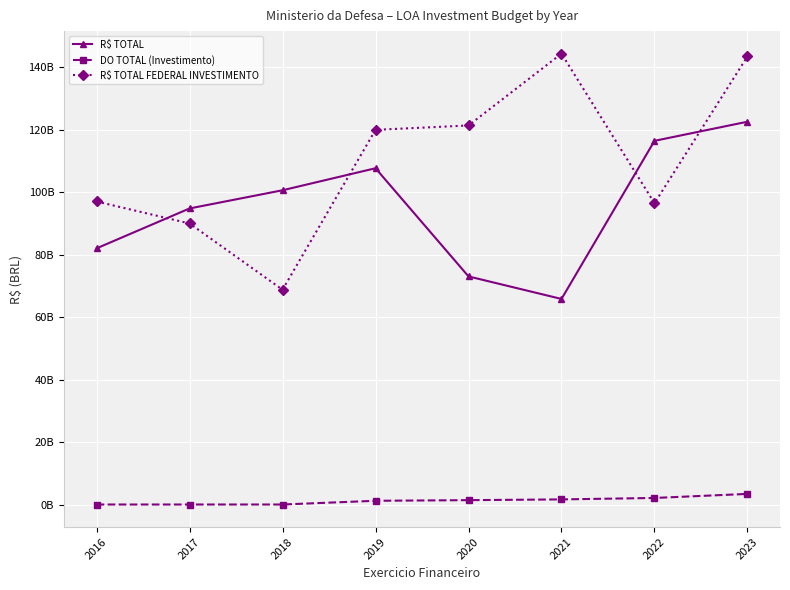

Rank the series by their maximum value, from lowest to highest.

DO TOTAL (Investimento), R$ TOTAL, R$ TOTAL FEDERAL INVESTIMENTO